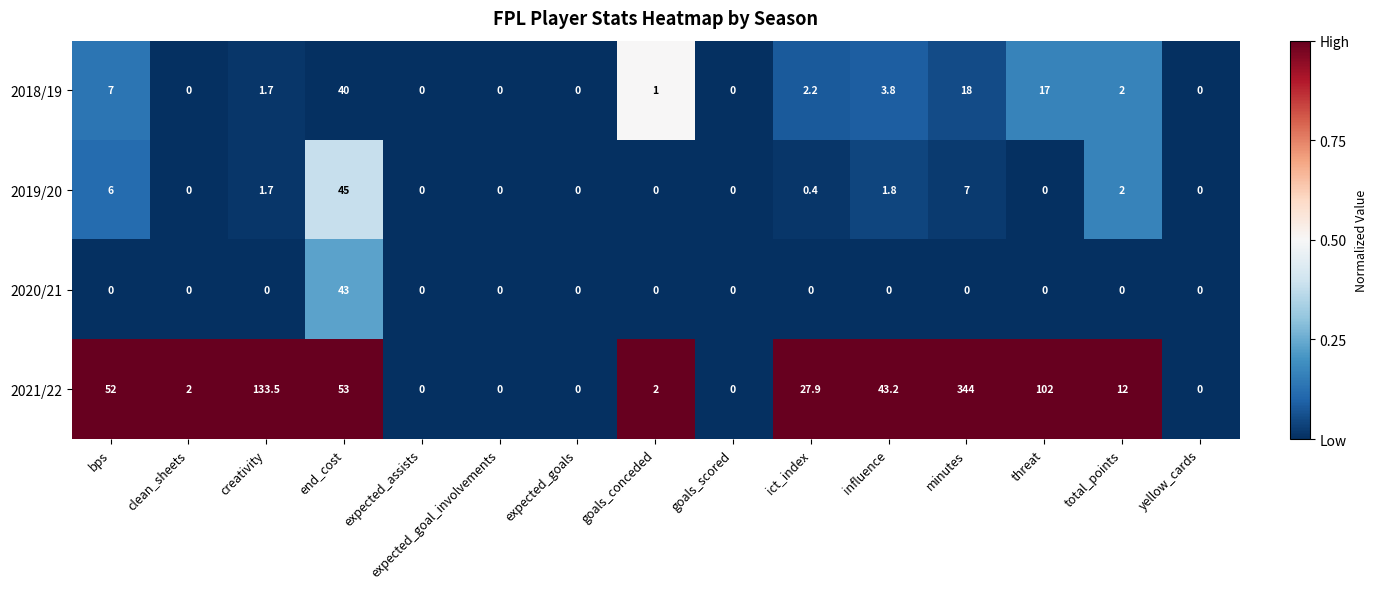

At which category is the sum across all series the highest?

minutes